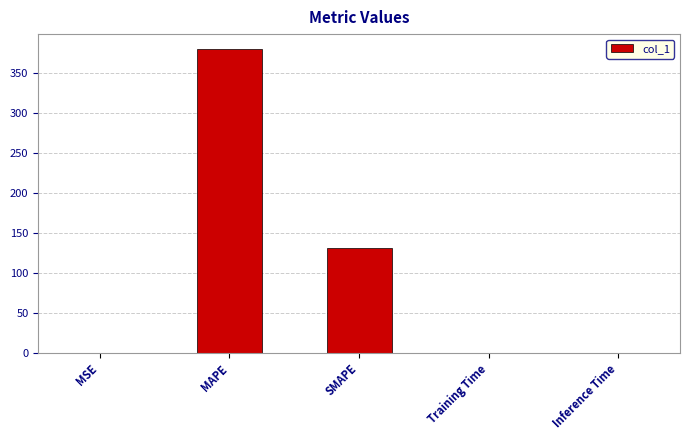

Is it true that the value at MAPE is 611.0?

False